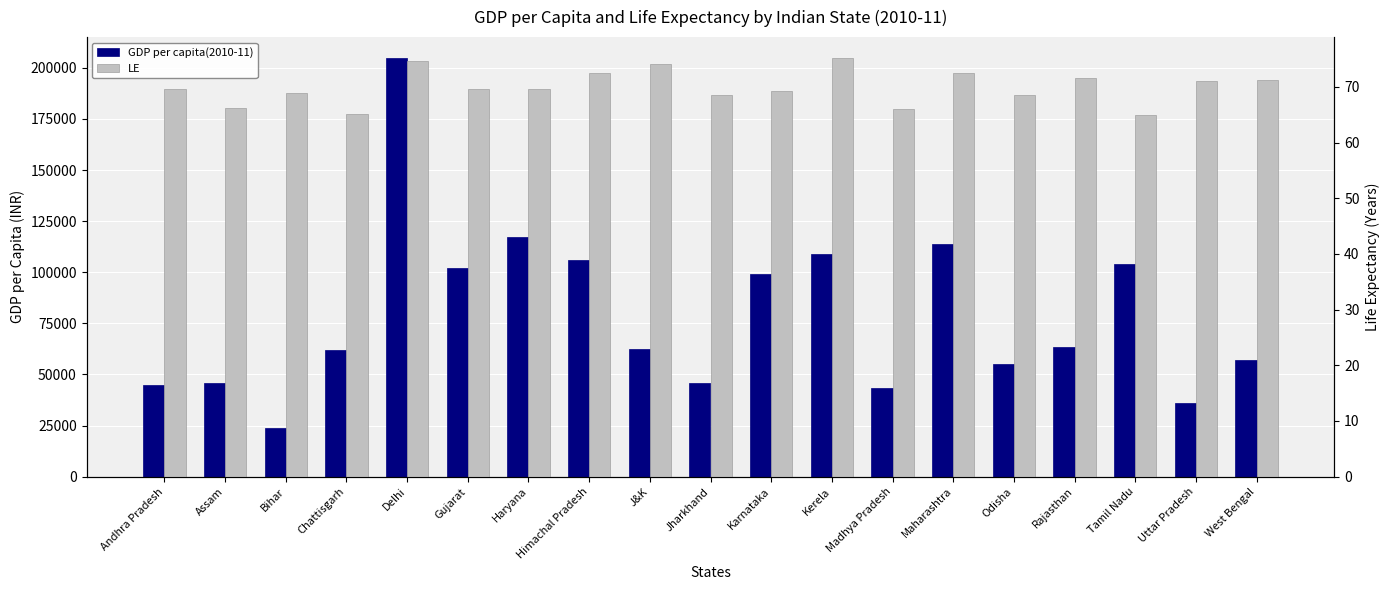

Which has a higher value, Odisha or Himachal Pradesh?

Himachal Pradesh